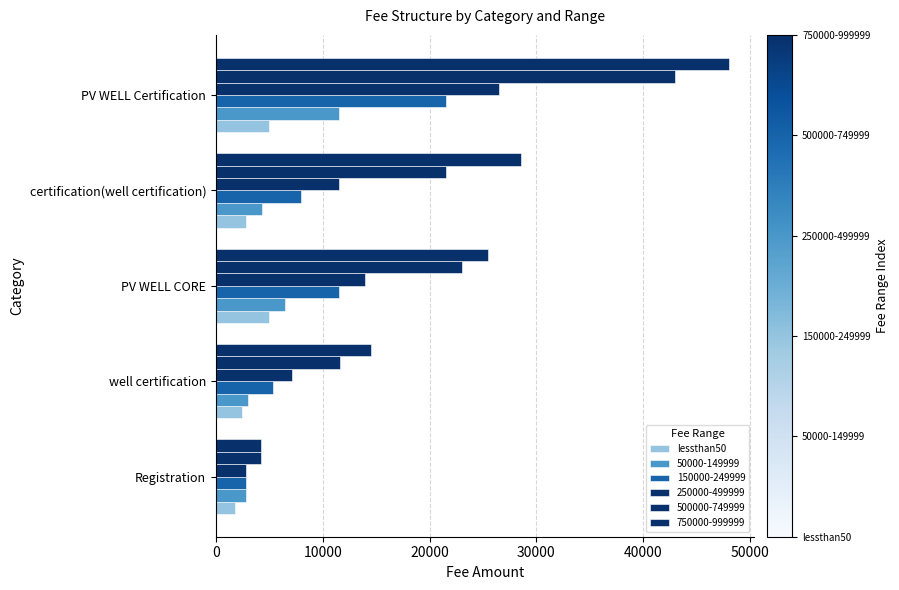

Count the number of data series in this chart.

6